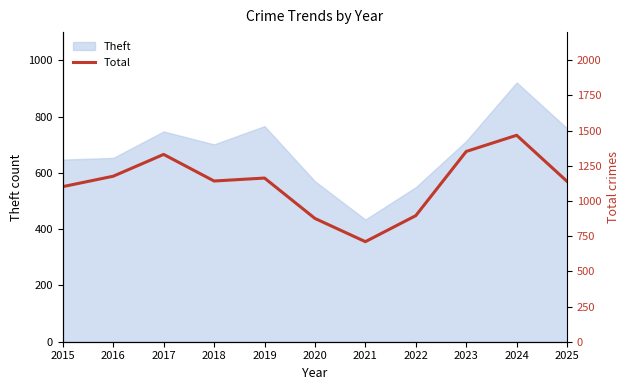

What is the difference between the maximum and second lowest values?

591